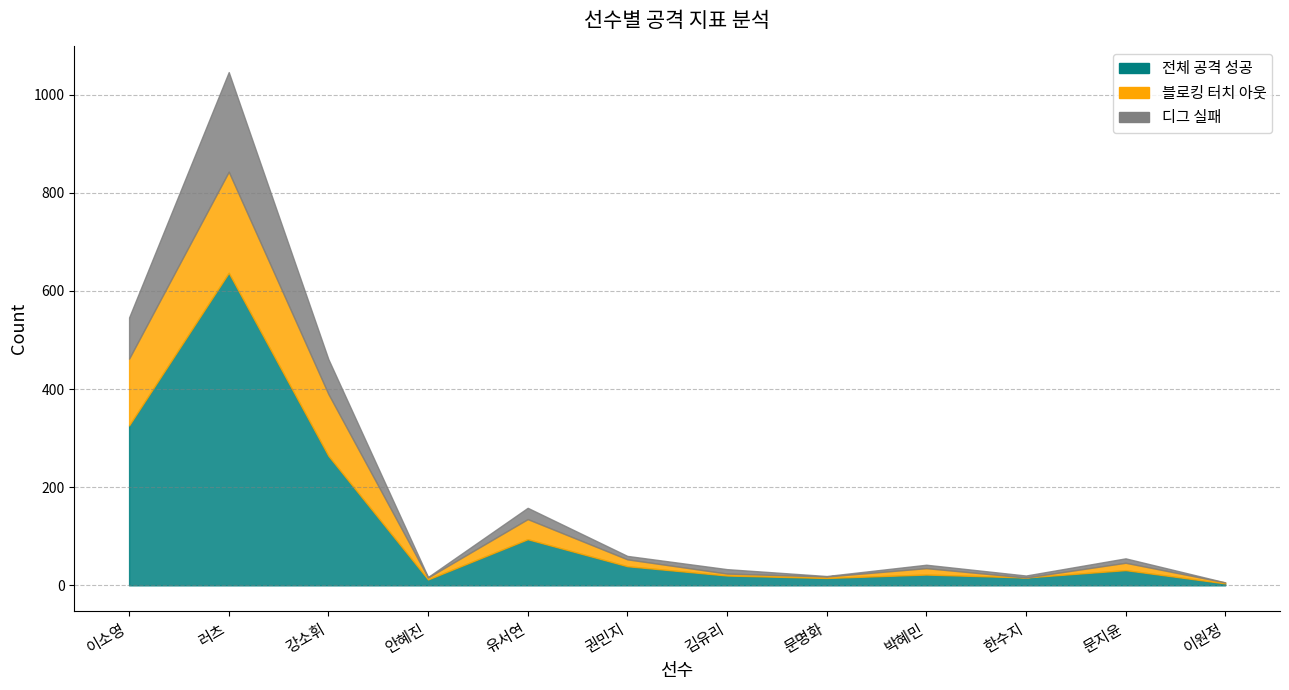

True or false: 블로킹 터치 아웃 and 전체 공격 성공 cross at least once.

False